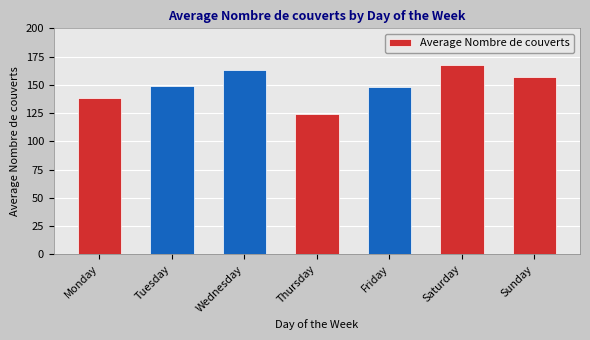

How many data points are less than 149?

3